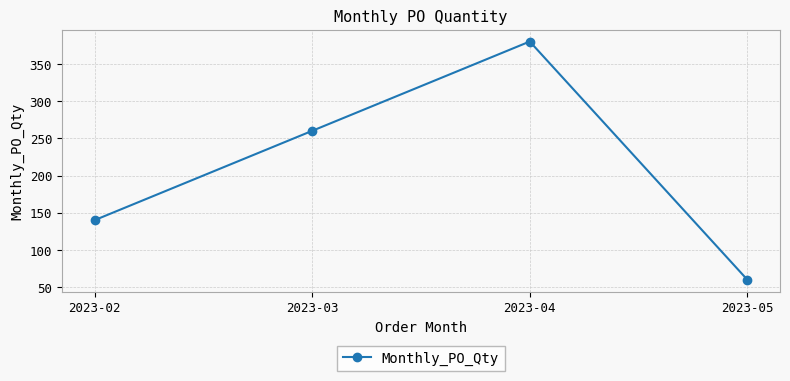

List the labels in order of value, smallest first.

2023-05, 2023-02, 2023-03, 2023-04